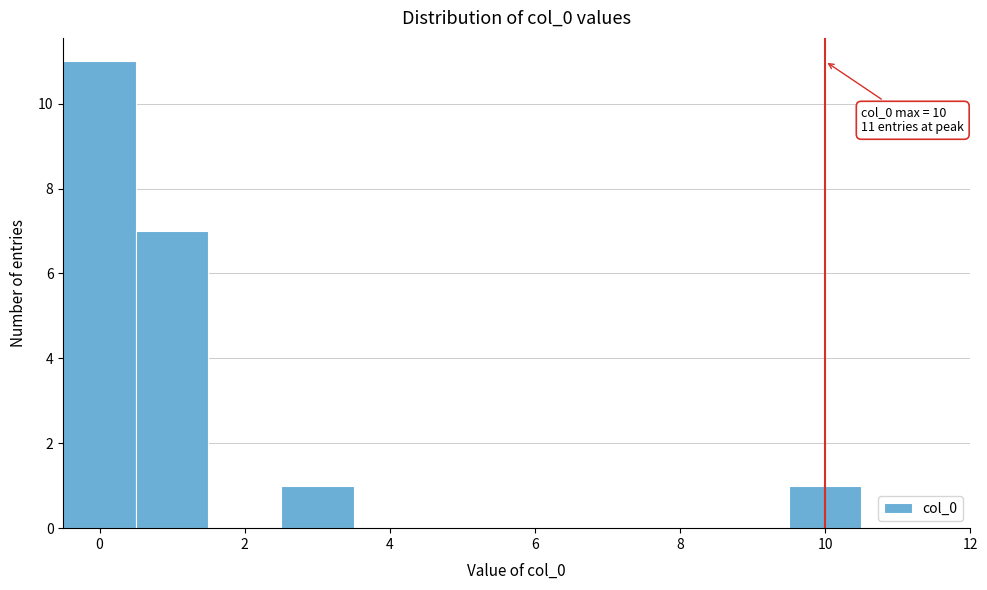

Which range on the x-axis has the tallest bar?

-0.5 to 0.5